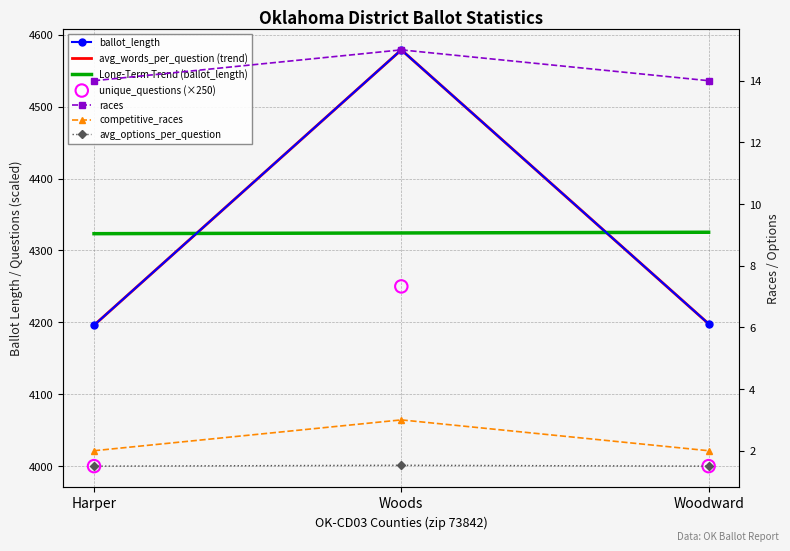

At which category is the sum across all series the highest?

Woods